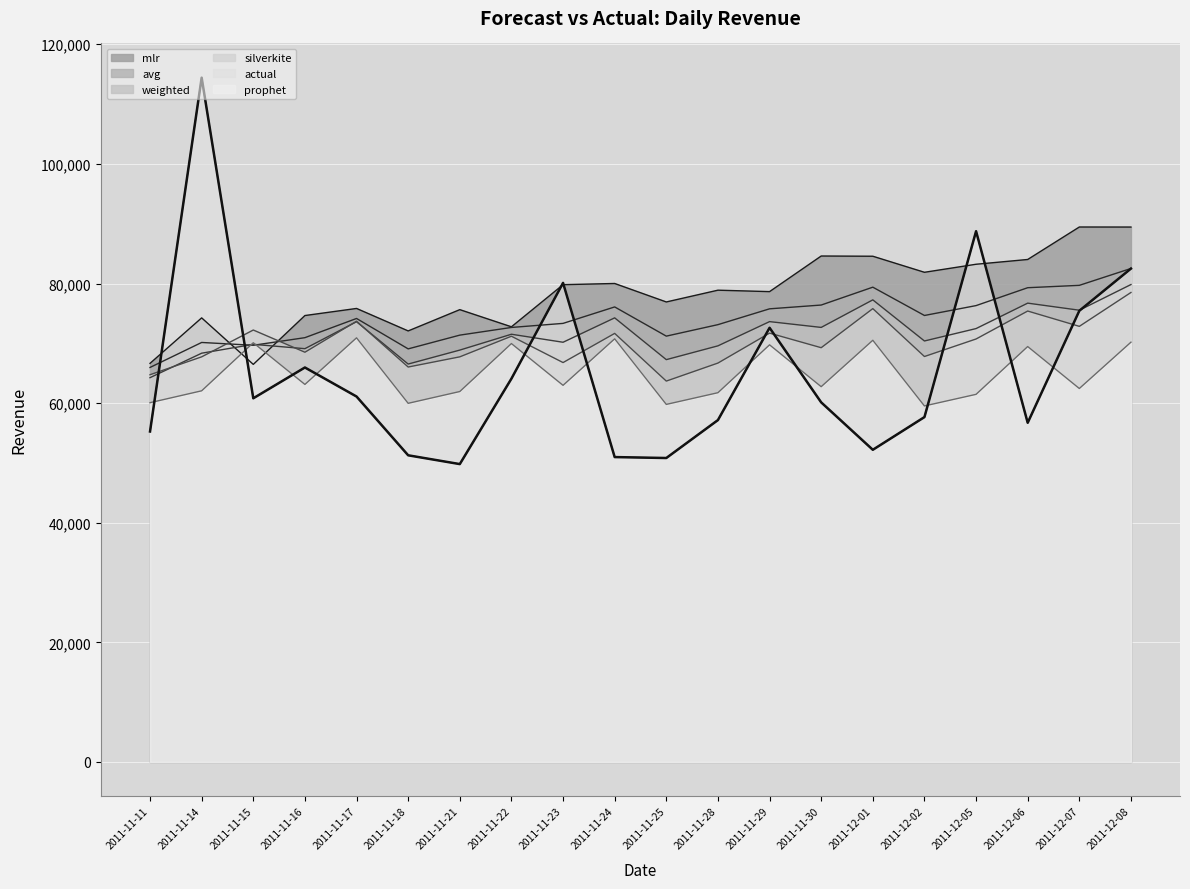

What is the total value across all series at 2011-11-22?

422163.7